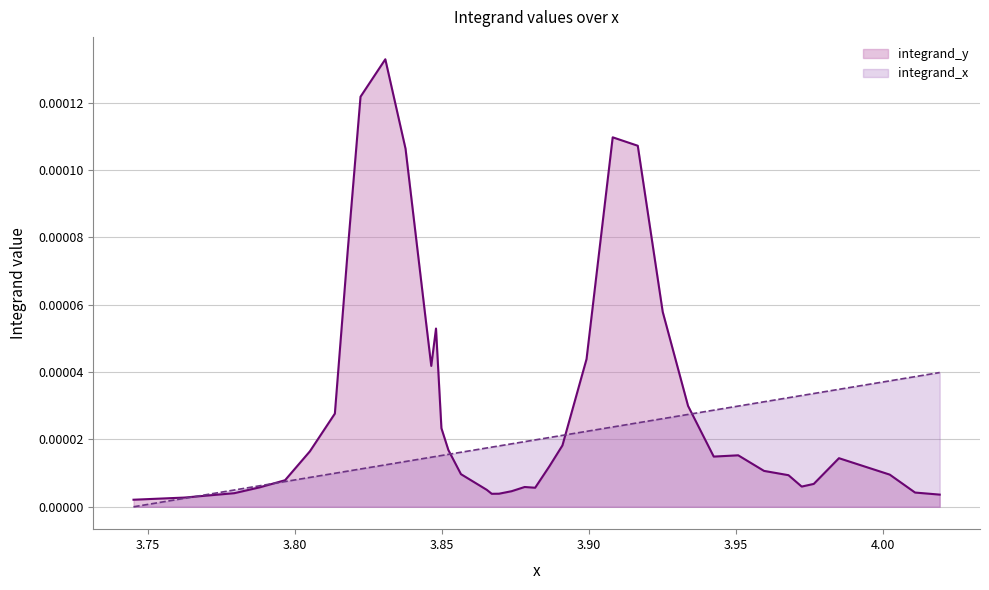

List the series in order of their overall mean, highest first.

integrand_y, integrand_x